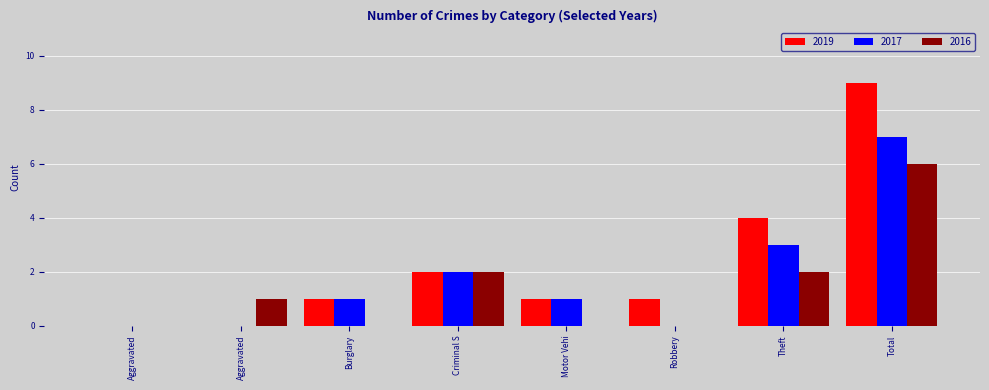

Are the bars grouped side by side (vs. stacked)?

Yes